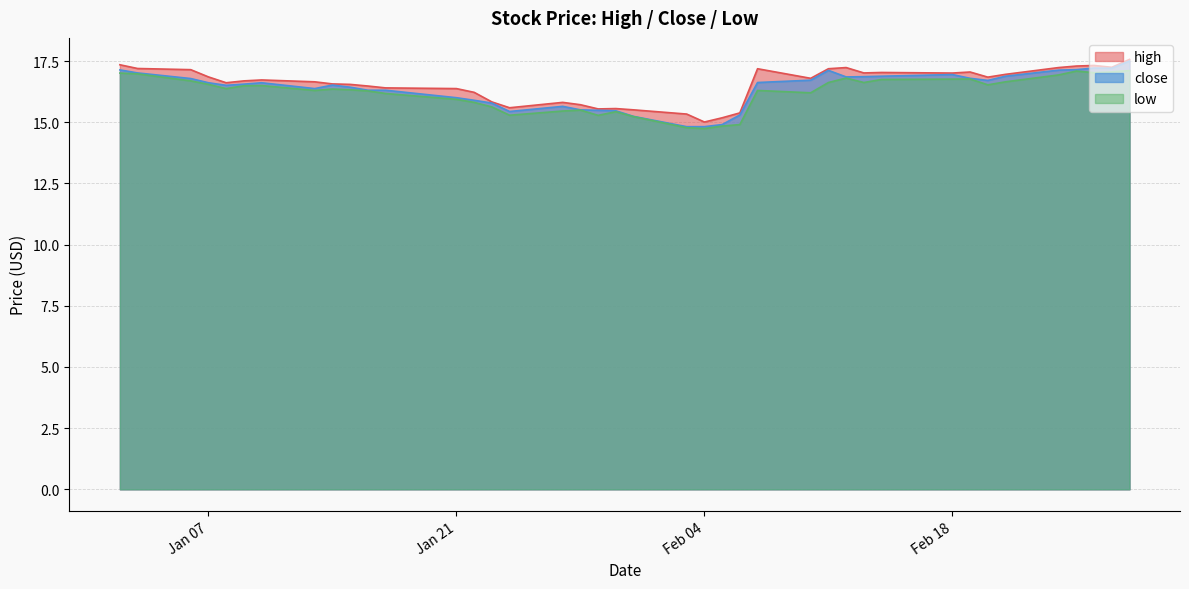

At which category is the sum across all series the highest?

2014-02-28